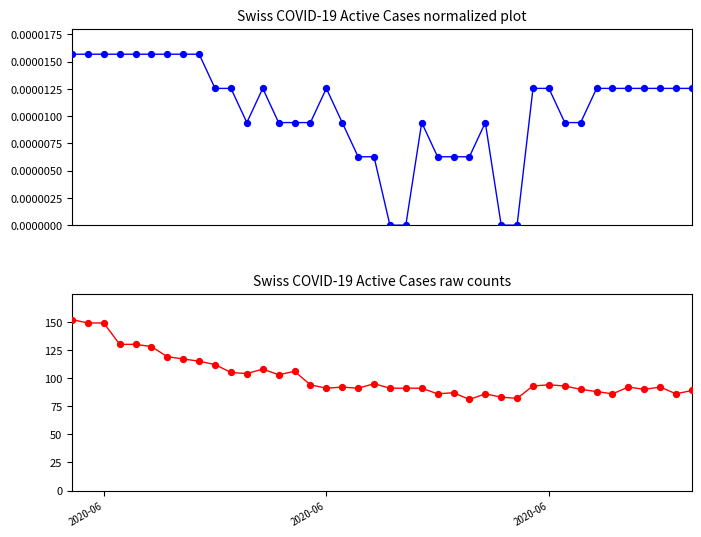

At how many categories does at least one series exceed 126?

6